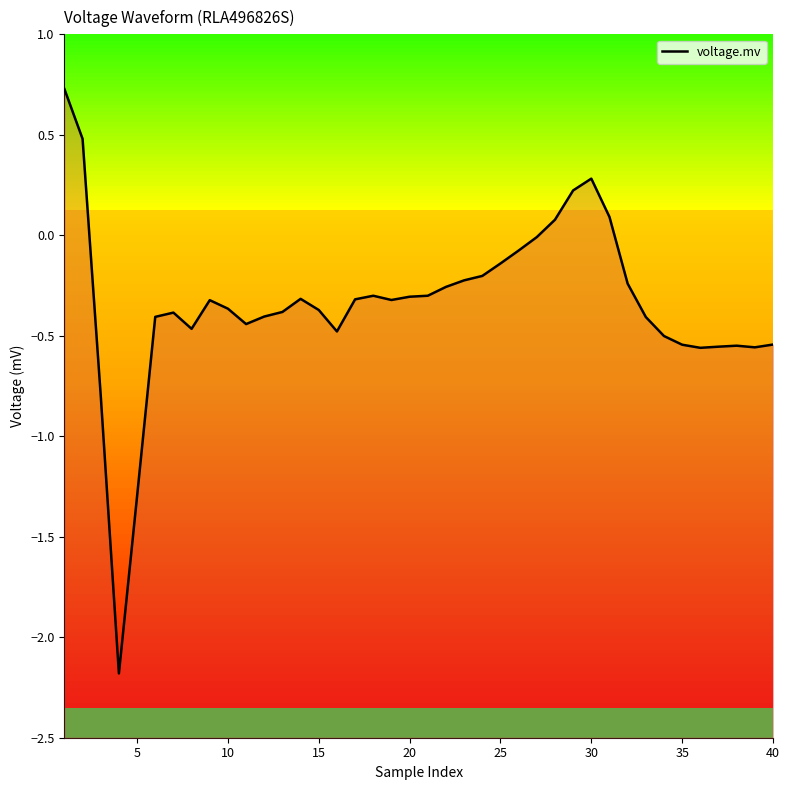

How many interior local valleys (lower than both neighbors) does the data have?

7